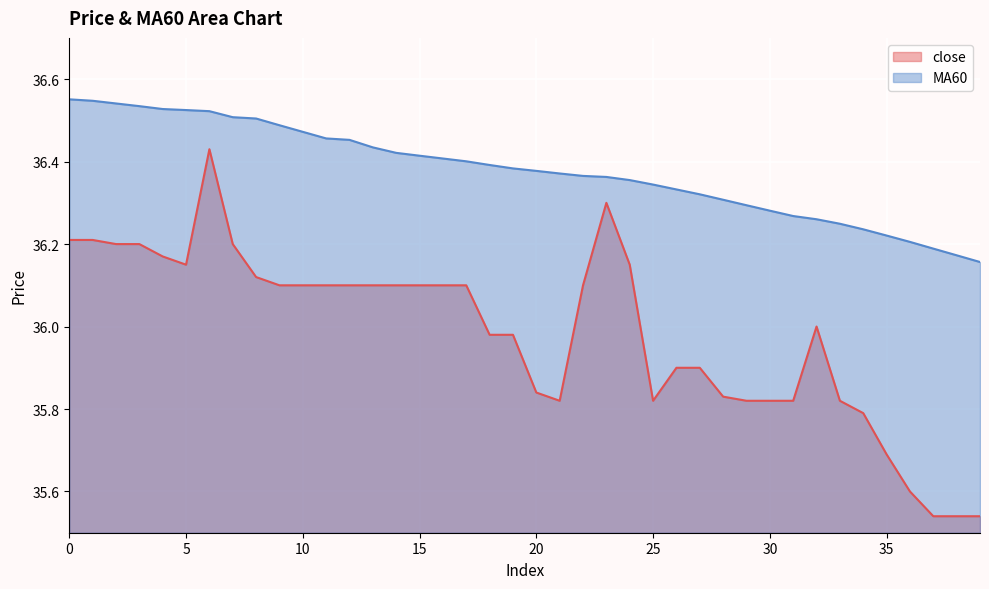

What is the difference between the maximum and minimum values in the MA60 series?

0.4